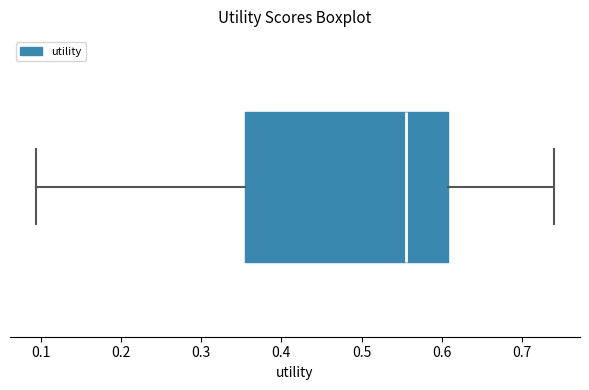

Transcribe this box plot: give where the median line is, the range the box spans, and where the two whiskers end, as read against the x-axis. The values are not printed on the chart, so give them approximately, as read against the axis.

median 0.56, box 0.35 to 0.61, whiskers 0.09 to 0.74